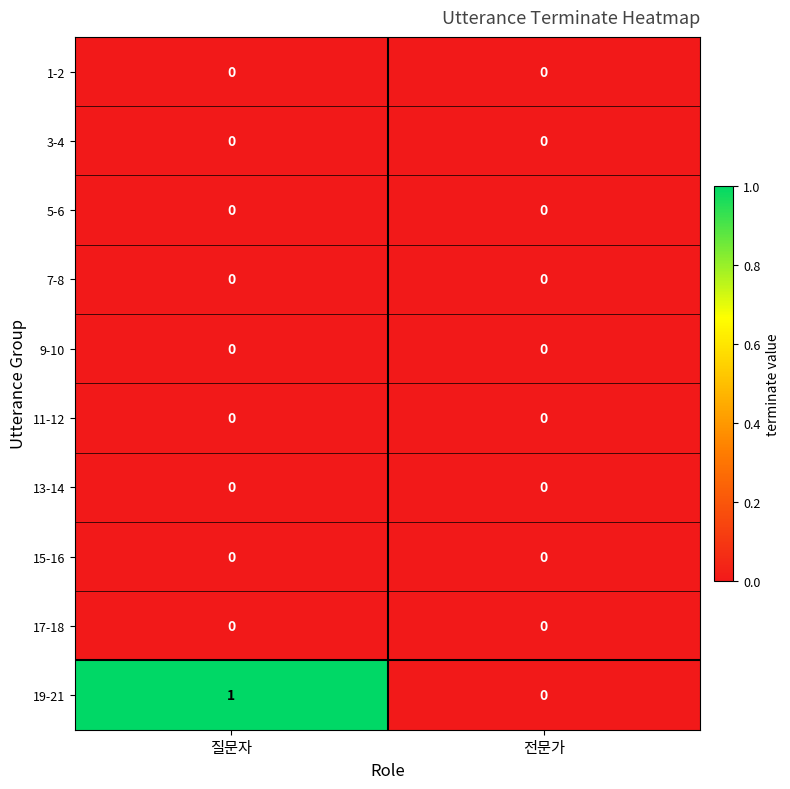

Between 질문자 and 전문가, which series saw the biggest shift?

19-21